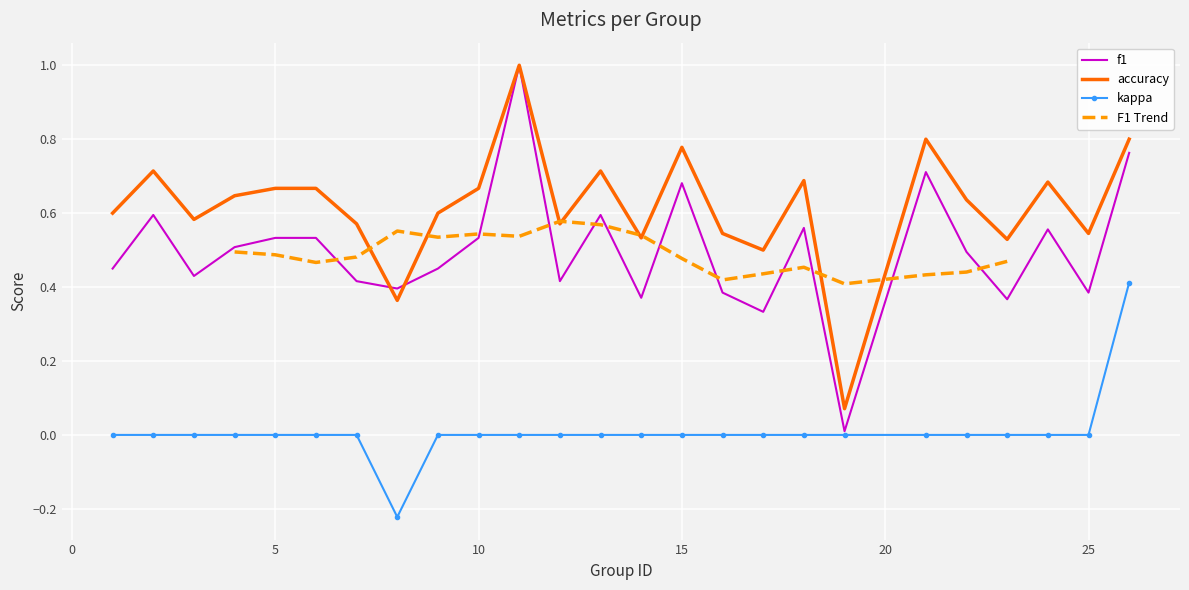

What is the difference between the accuracy values at 24 and 11?

0.3